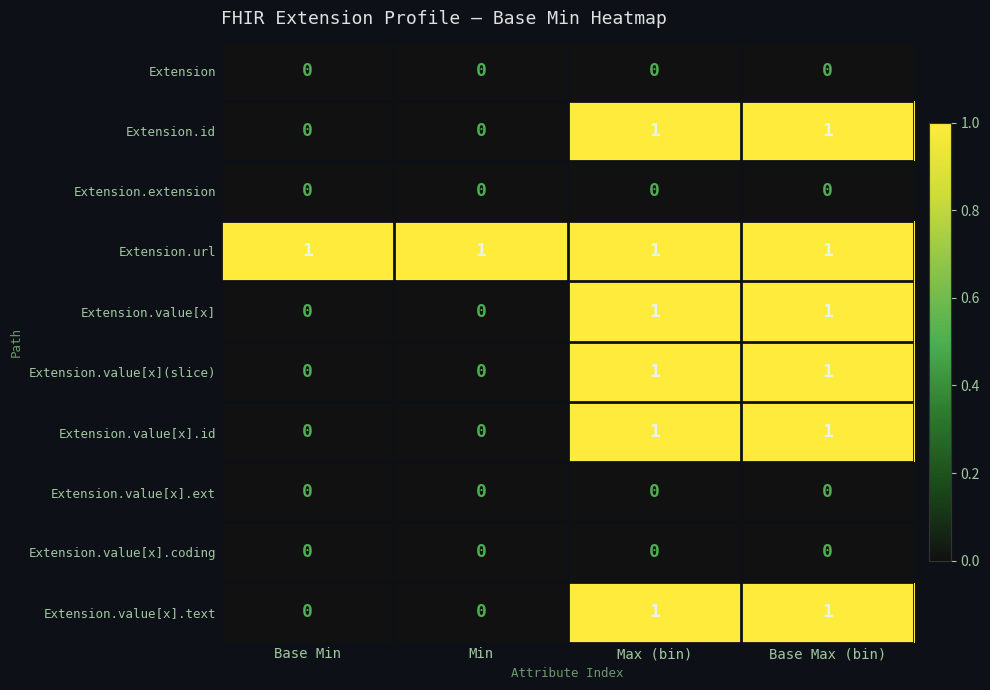

The value of Extension at Min is 0. True or false?

True